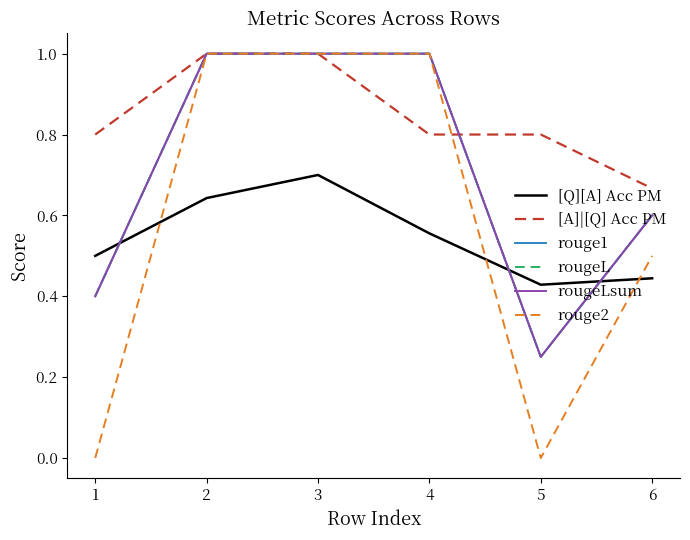

What is the average value of the rougeLsum series?

0.7